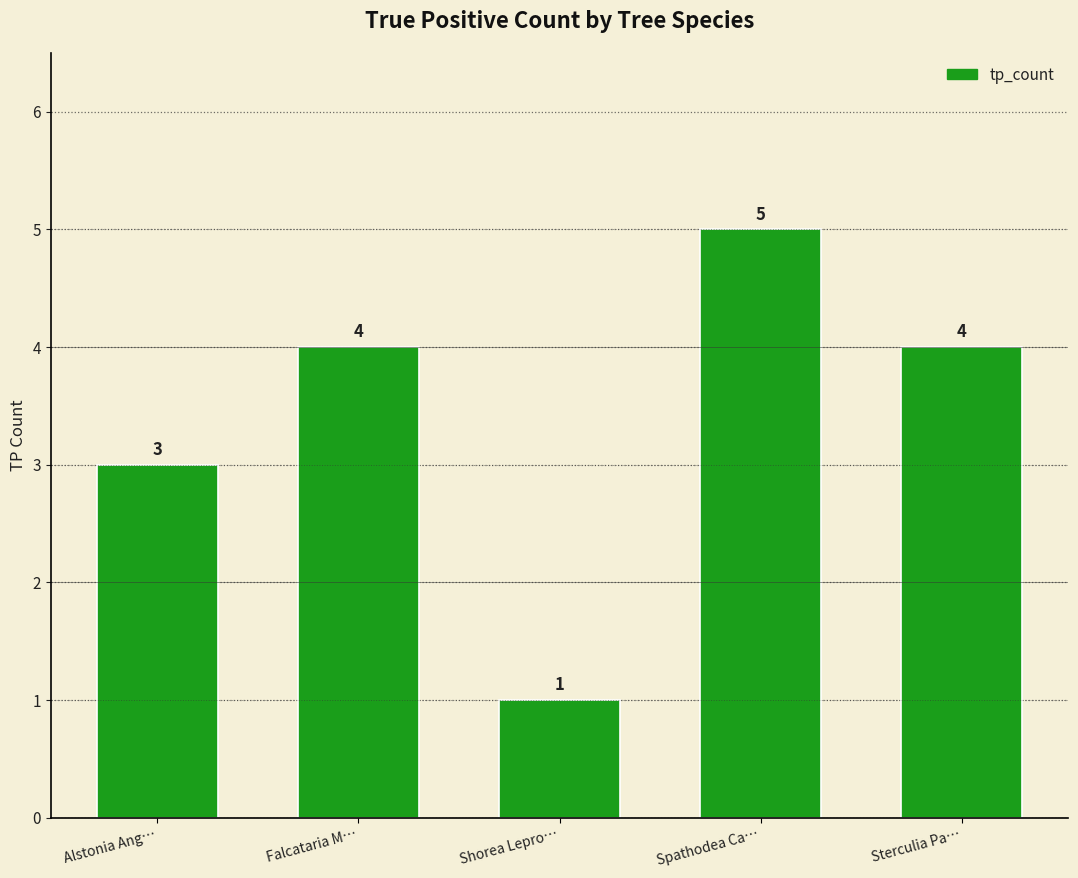

Read the value at Spathodea Ca….

5